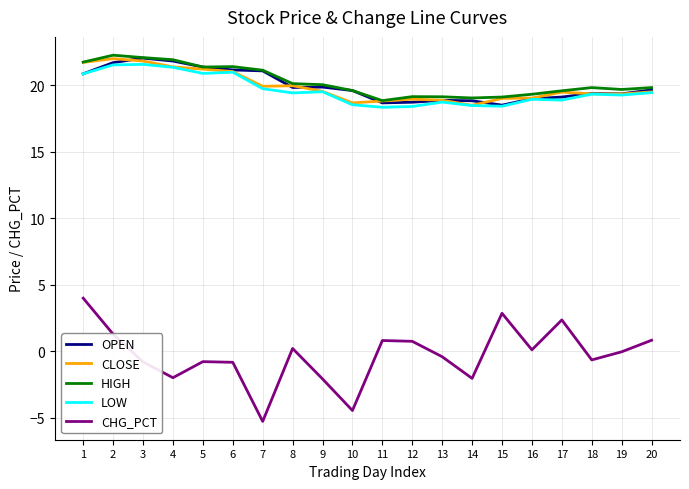

How many series are shown in this chart?

5